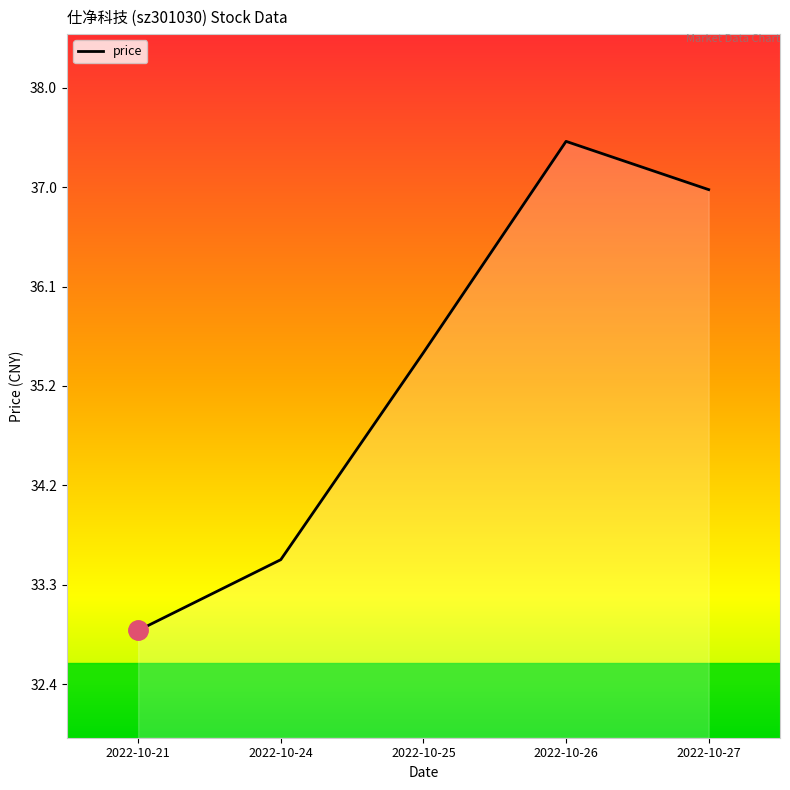

How many interior local peaks (higher than both neighbors) does the data have?

1